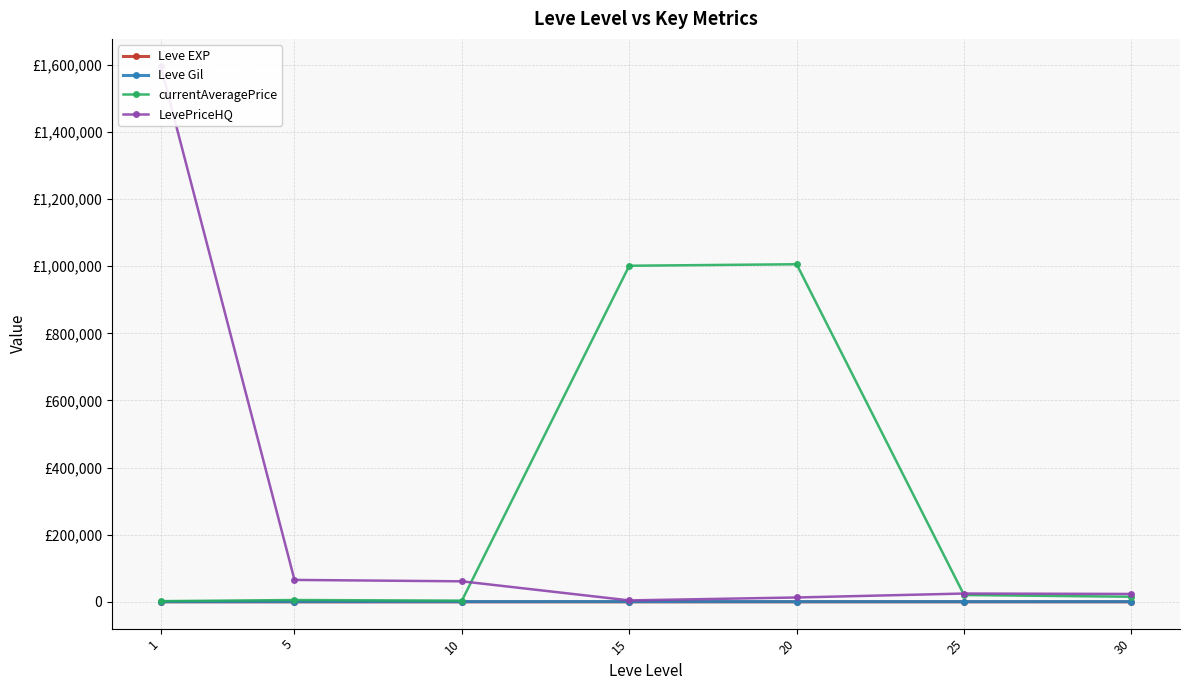

True or false: Leve Gil and Leve EXP cross at least once.

False